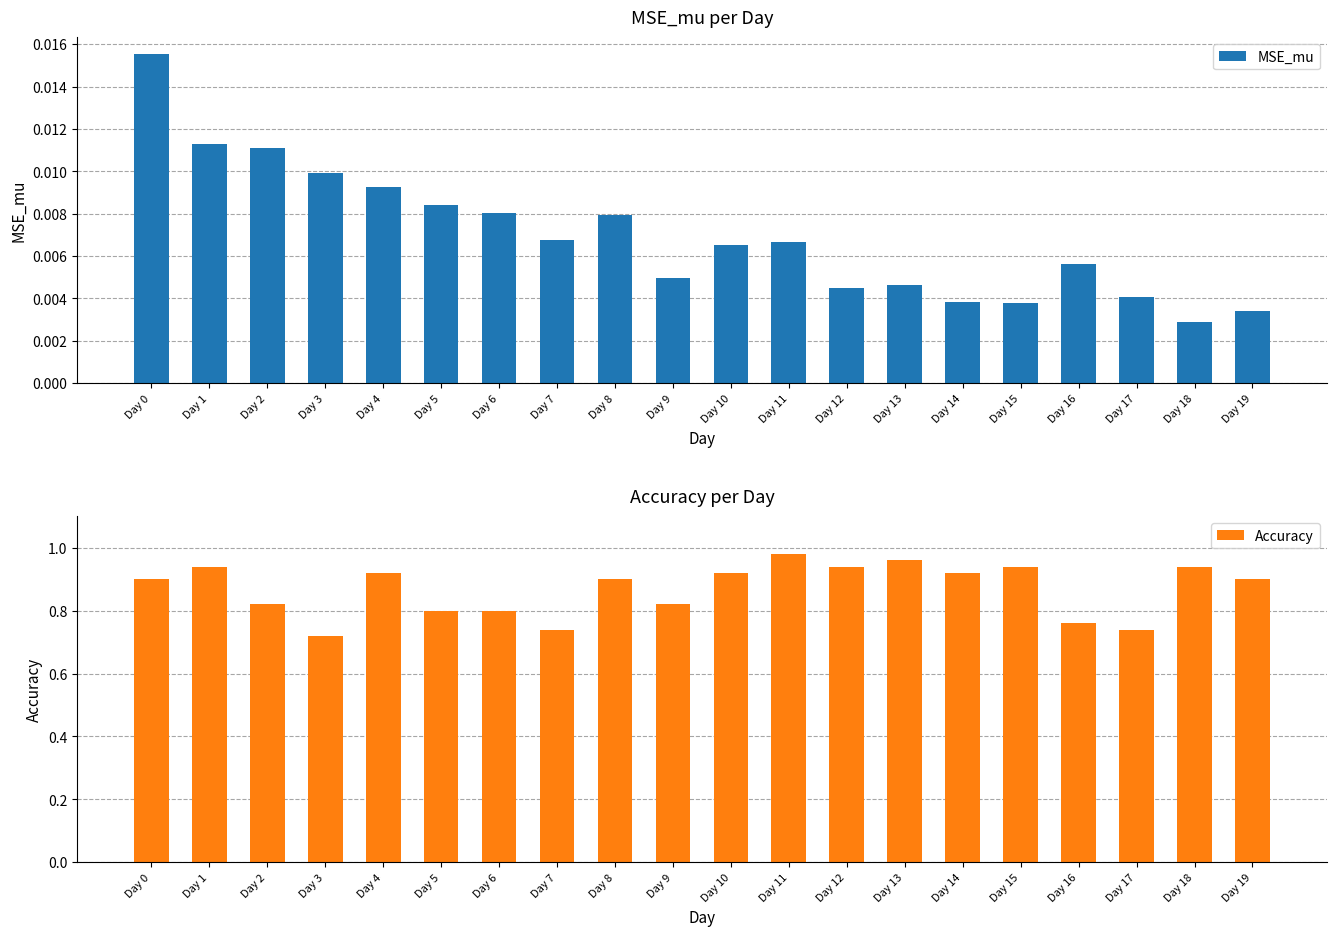

The value of MSE_mu at Day 16 is 0.0. True or false?

False